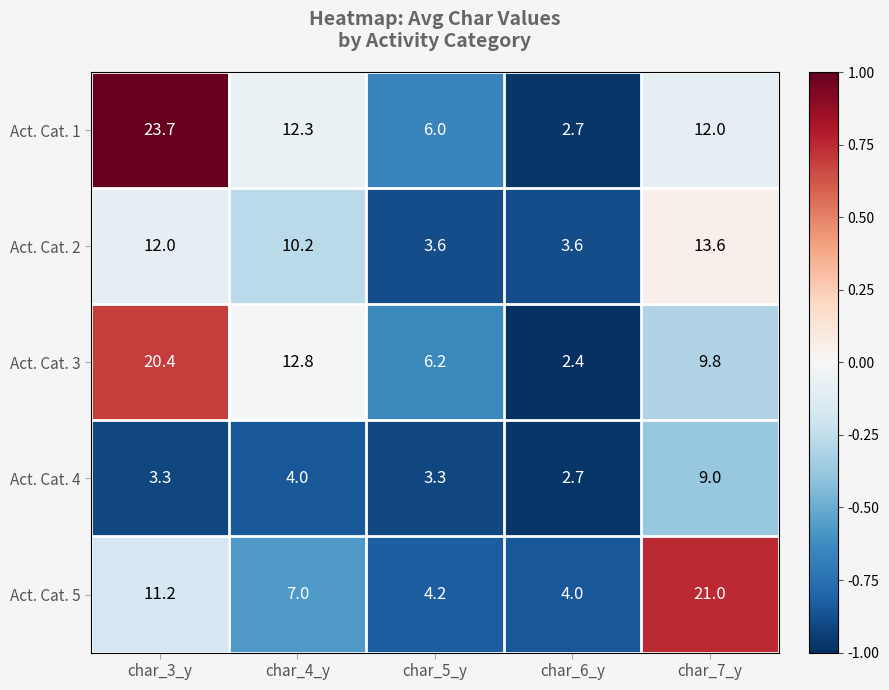

Which series changed the most between char_5_y and char_7_y?

Act. Cat. 5